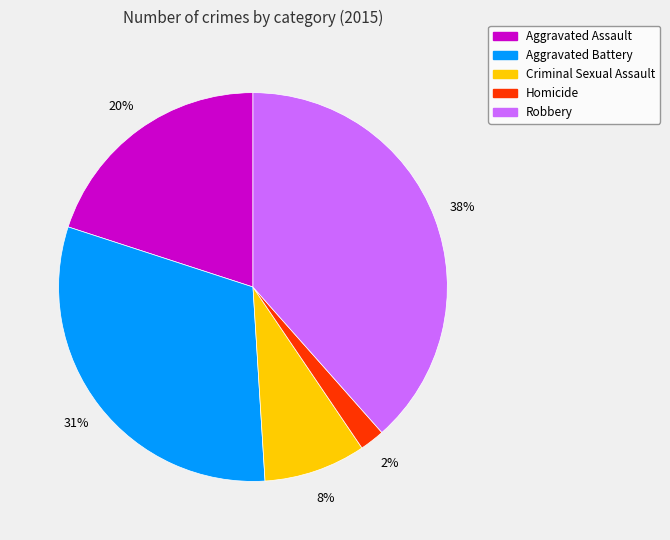

Which category has the smallest portion of the pie?

Homicide